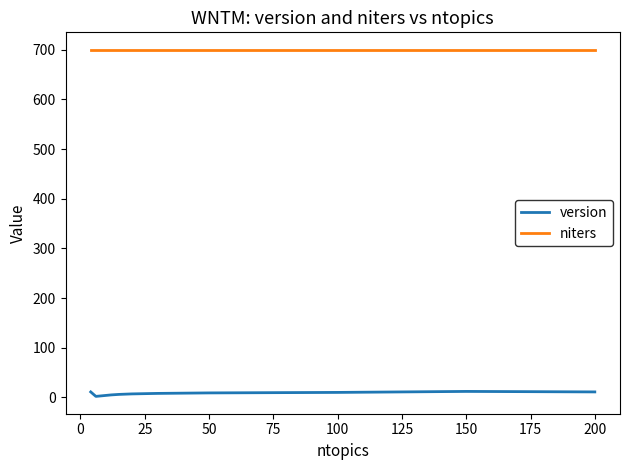

Rank the series by their average value, from lowest to highest.

version, niters